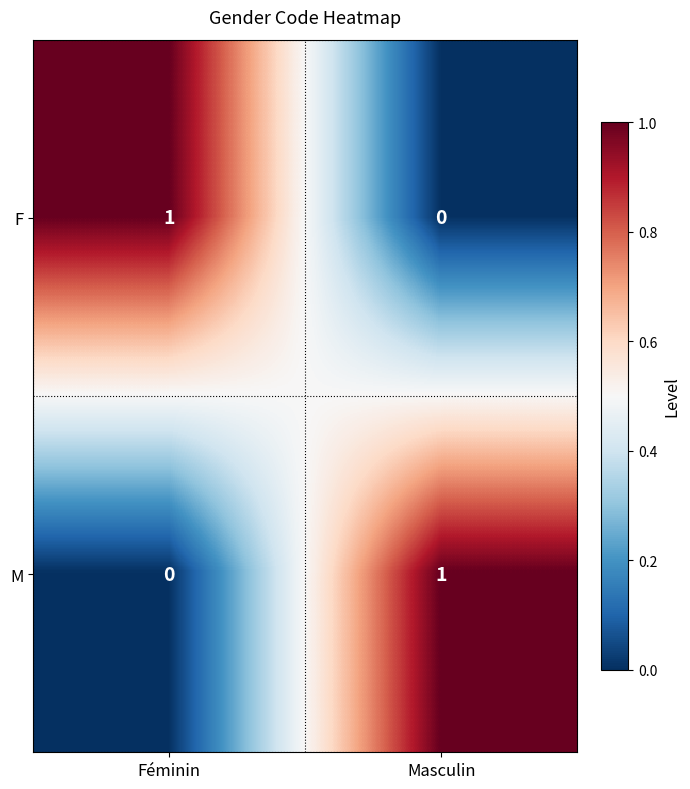

Reading right to left, extract all data points from this chart.

F: Masculin=0	Féminin=1
M: Masculin=1	Féminin=0